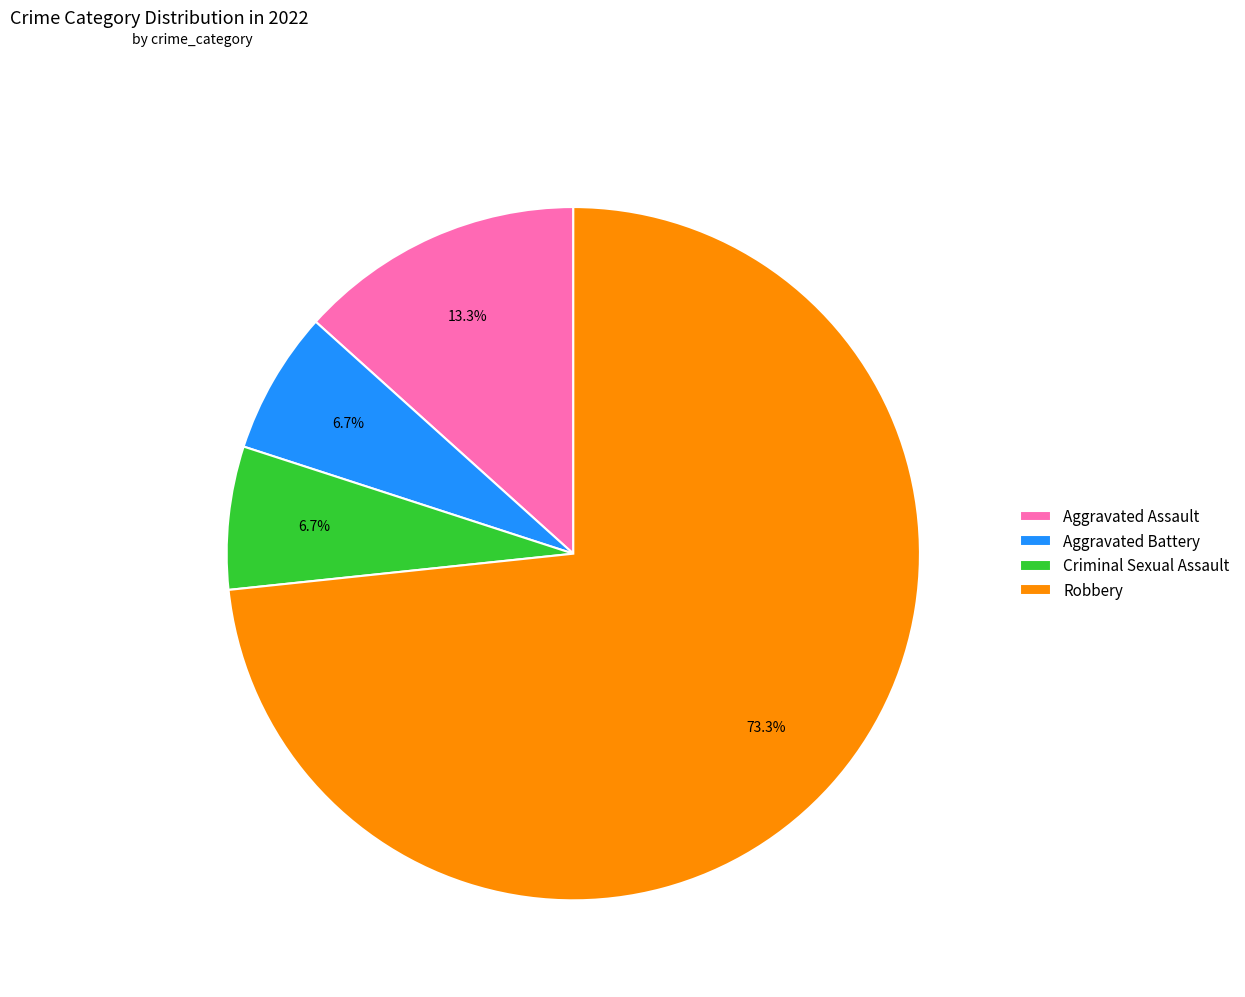

Is it true that Robbery is 73% of the pie?

True